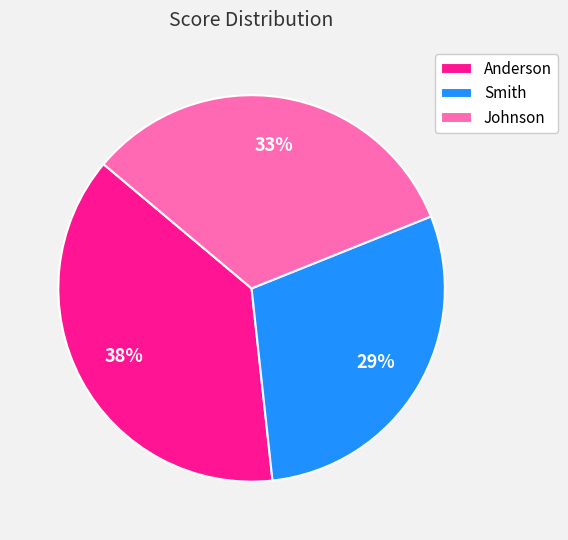

Which has a higher value, Smith or Johnson?

Johnson